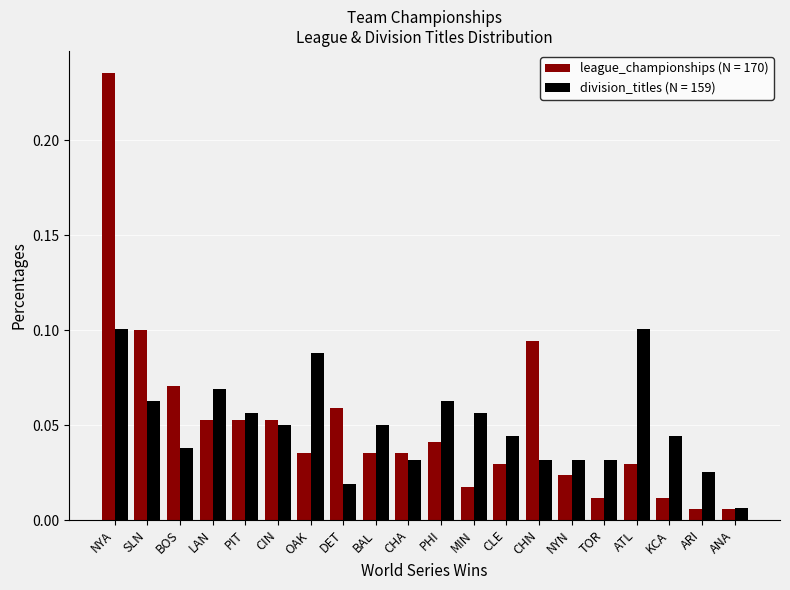

Which category has the highest value across all series?

NYA